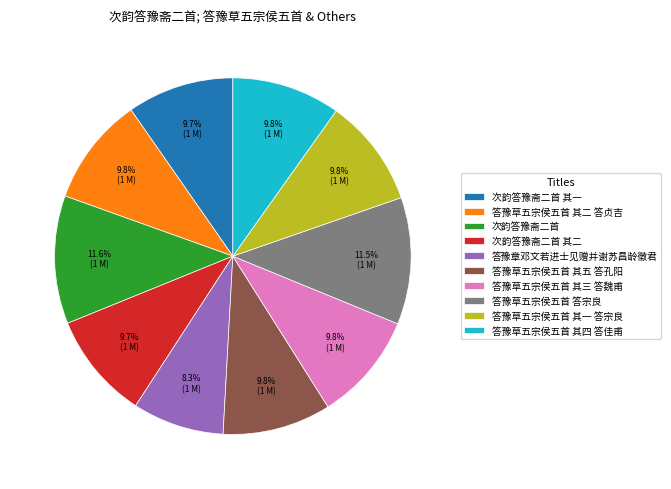

Is there a majority slice in this chart?

No